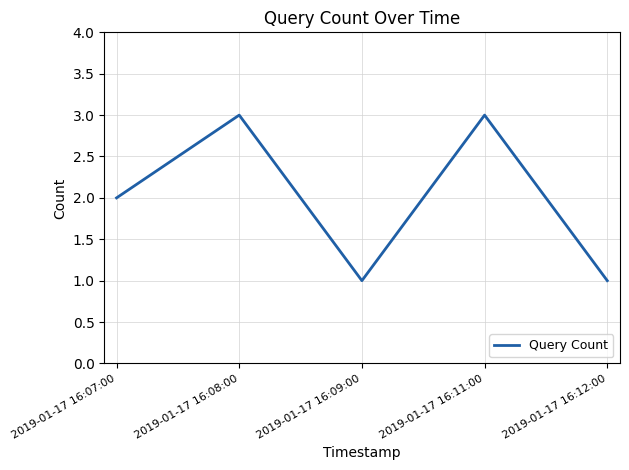

What is the greatest value displayed?

3